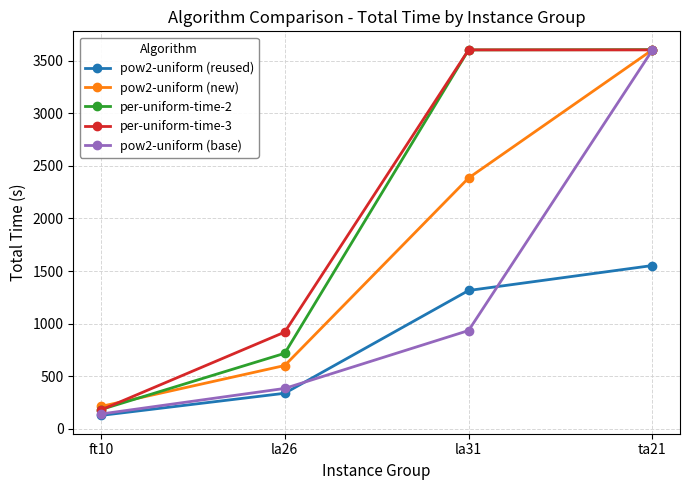

True or false: pow2-uniform (reused) and pow2-uniform (new) intersect in this chart.

False